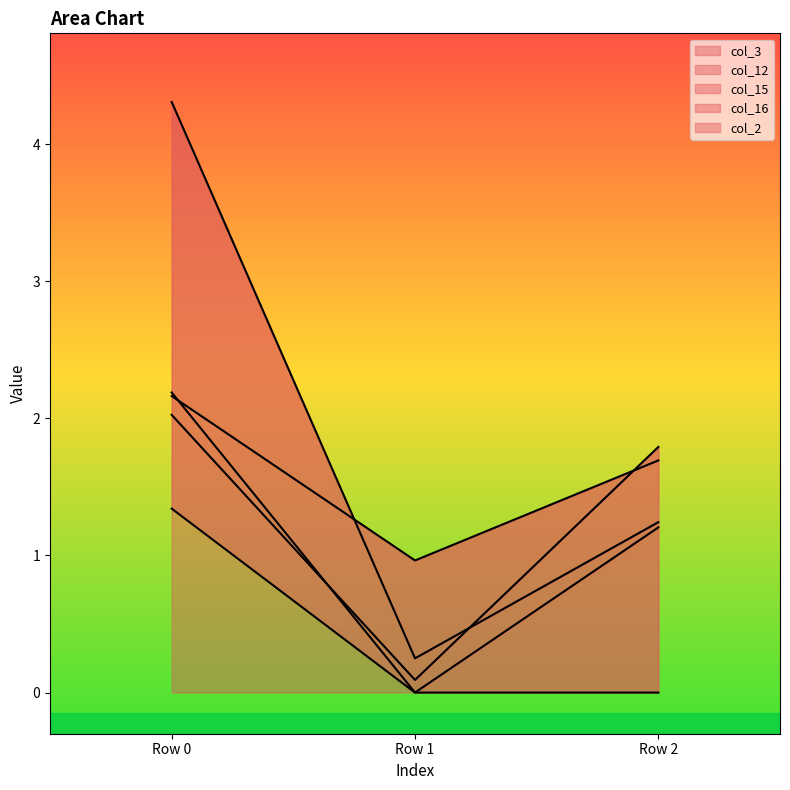

What is the difference between the maximum and minimum values in the col_16 series?

1.9